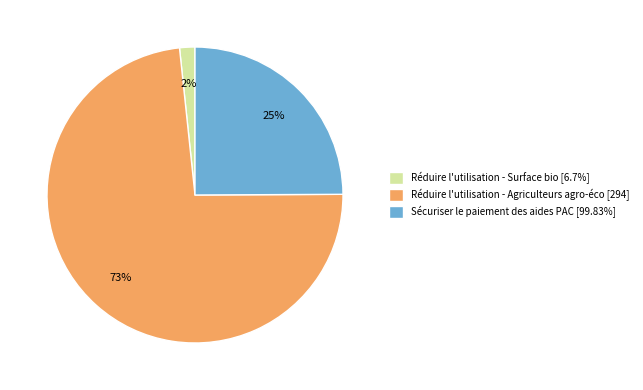

True or false: Réduire l'utilisation - Agriculteurs agro-éco [294] accounts for 81% of the total.

False